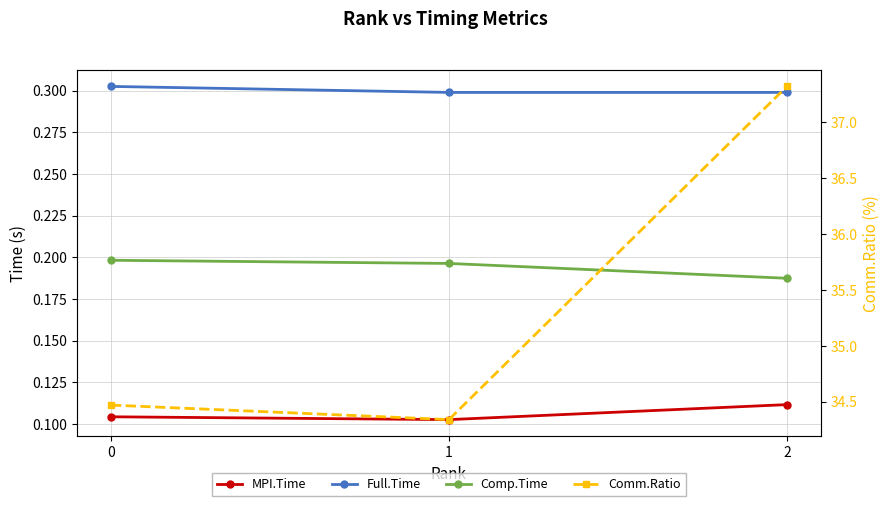

Which series changed the most between 0 and 2?

Comm.Ratio